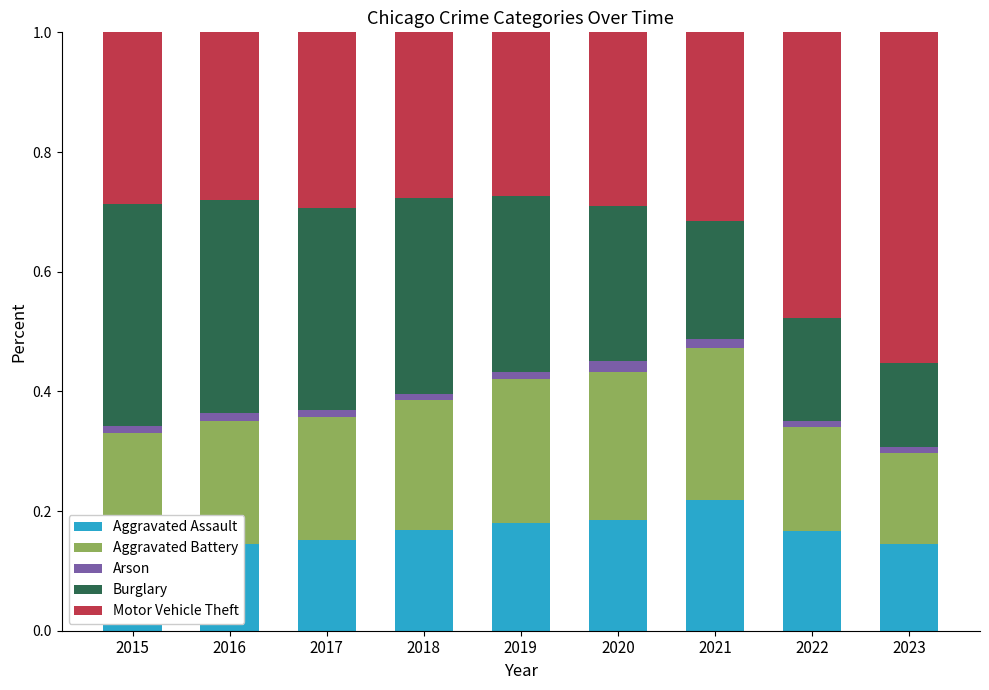

Which series has the widest spread of values?

Motor Vehicle Theft